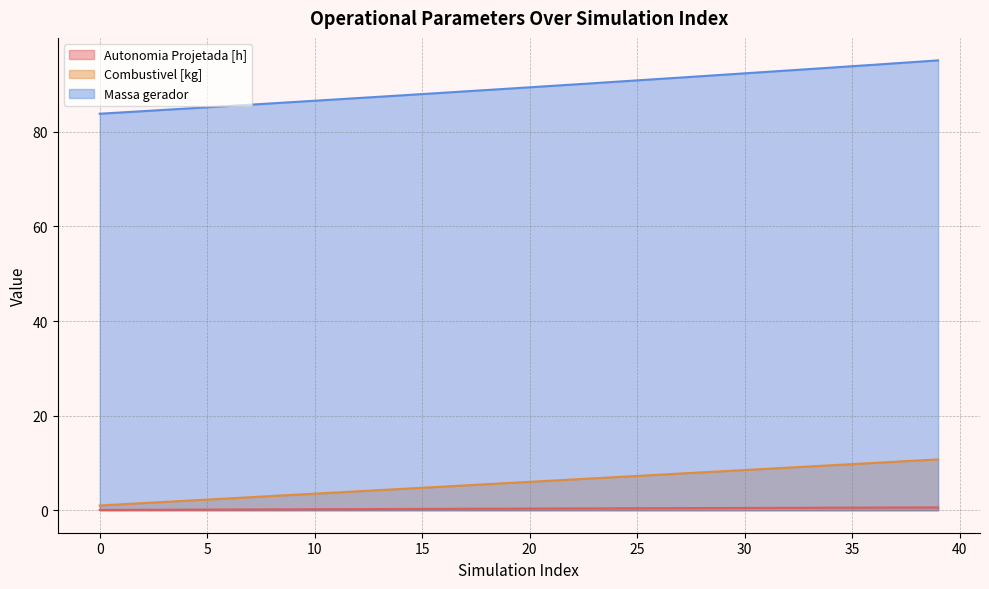

What is the difference between the second highest and second lowest values in the Combustivel [kg] series?

9.2